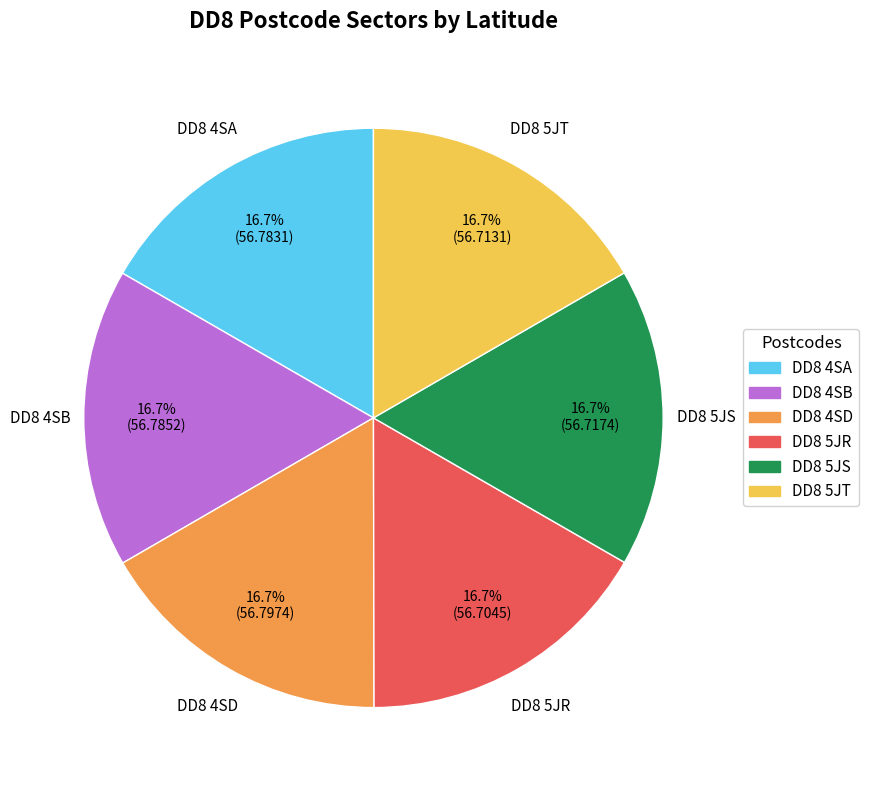

Does DD8 4SA represent more than half of the total?

No